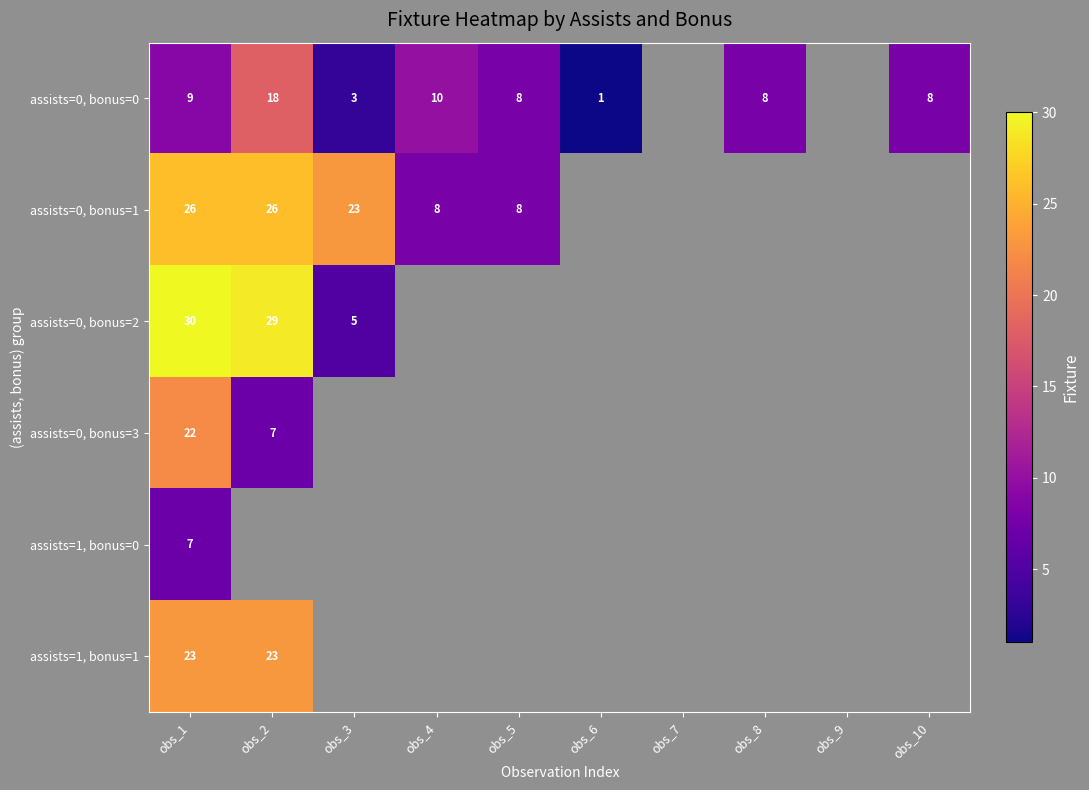

What is the spread (max minus min) of values at obs_4?

10